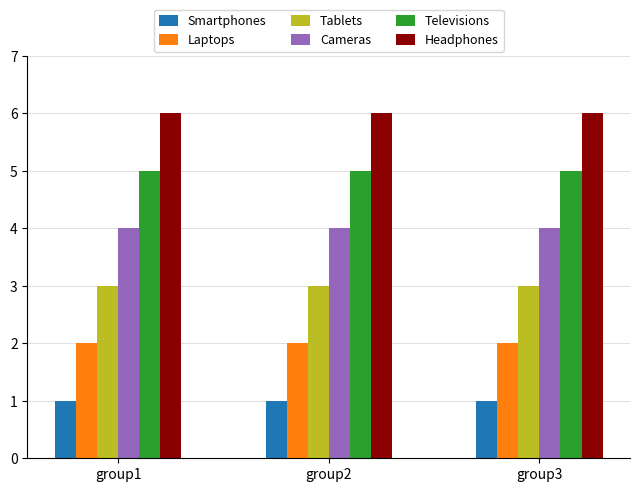

What is the smallest value displayed?

1